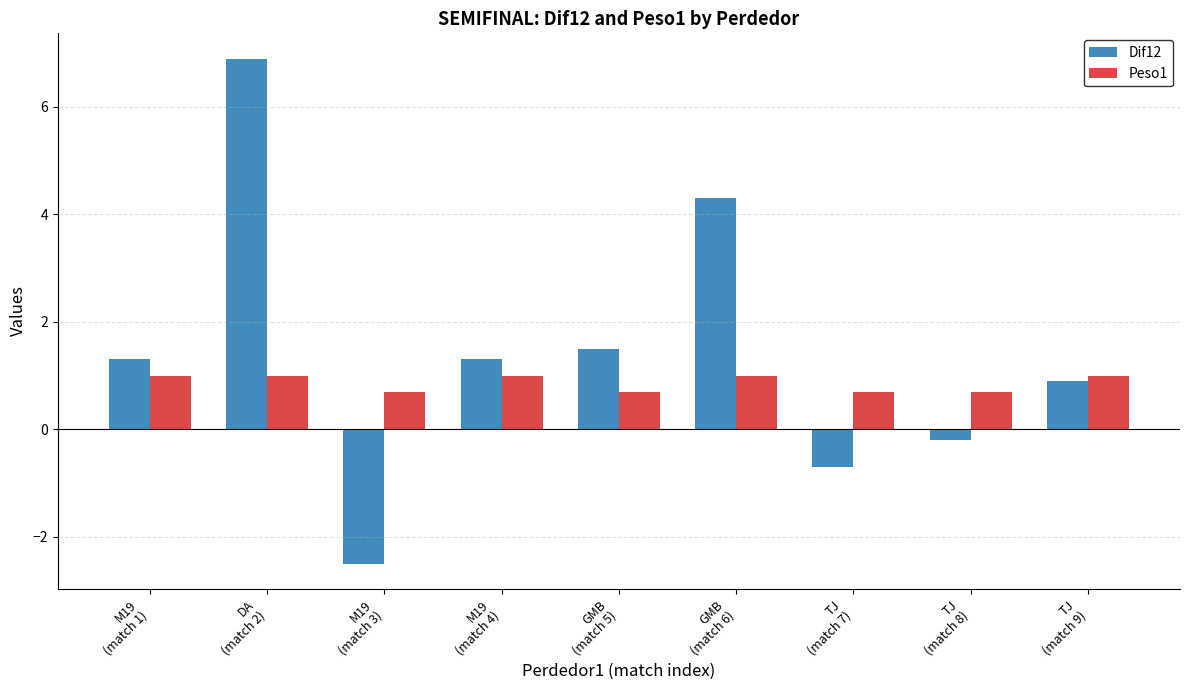

What value does the Dif12 series have at M19
(match 4)?

1.3